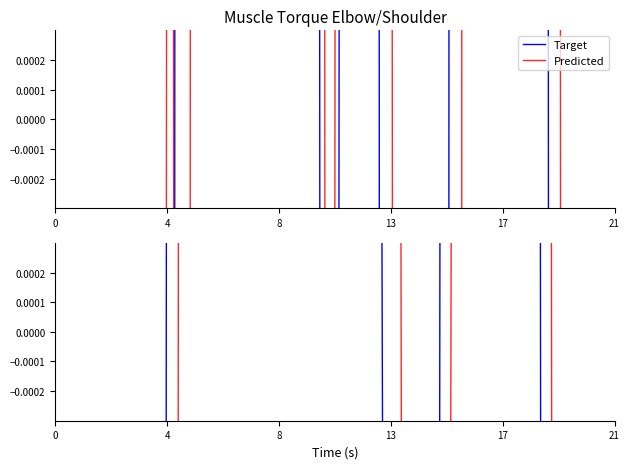

Rank the series by their maximum value, from highest to lowest.

Predicted, Target